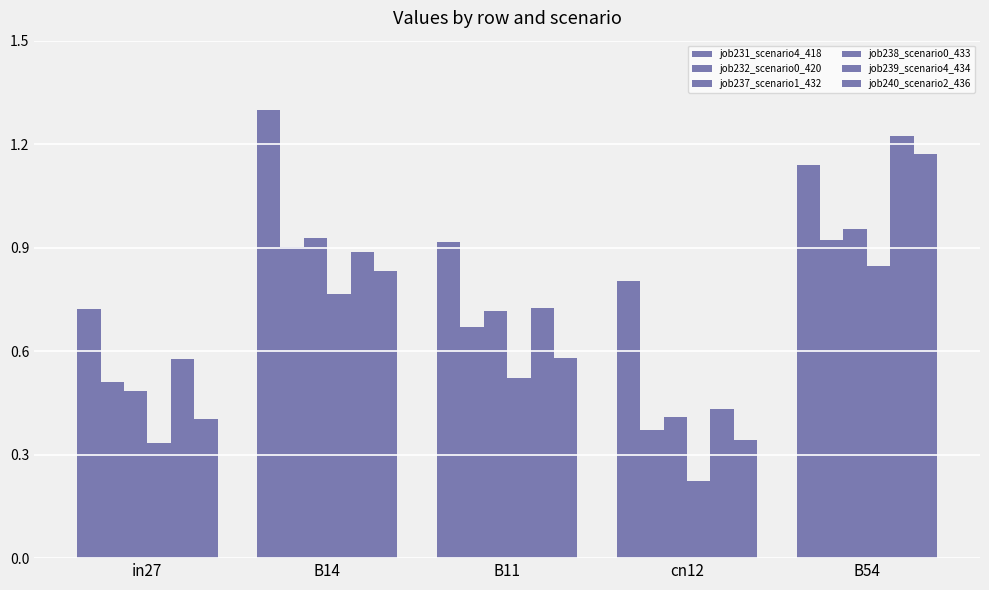

What is the difference between the second highest and second lowest values in the job232_scenario0_420 series?

0.4